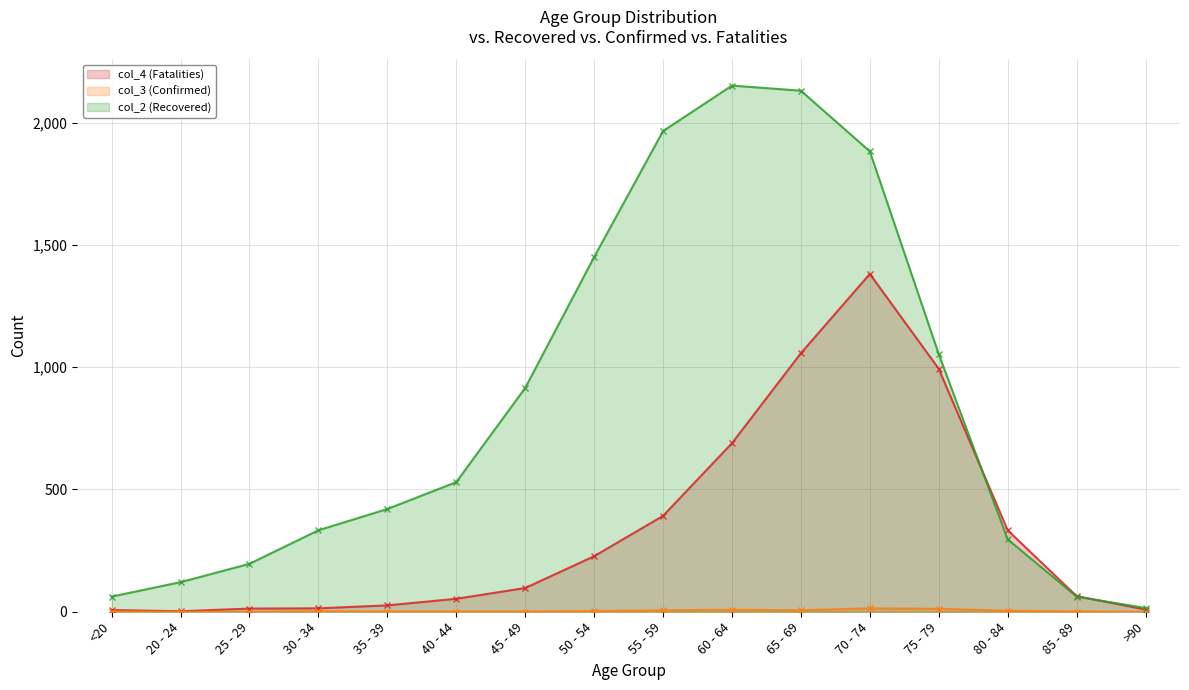

Is it true that col_3 (Confirmed) equals 6 at 75 - 79?

False